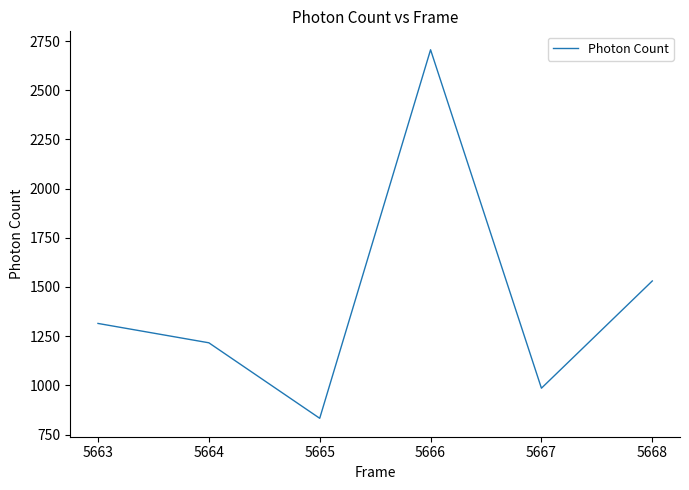

Read the value at 5665.

832.4